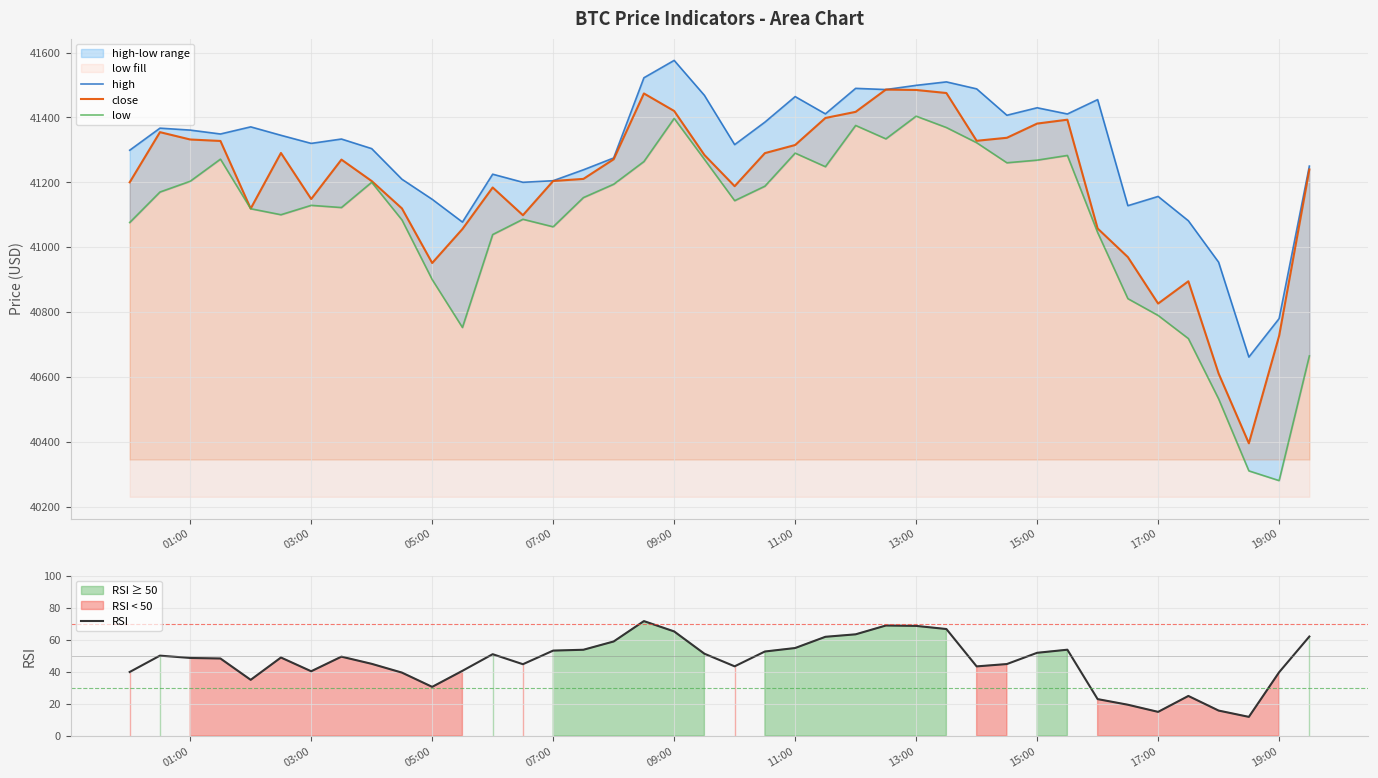

What is the difference between the second highest and second lowest values in the close series?

874.5